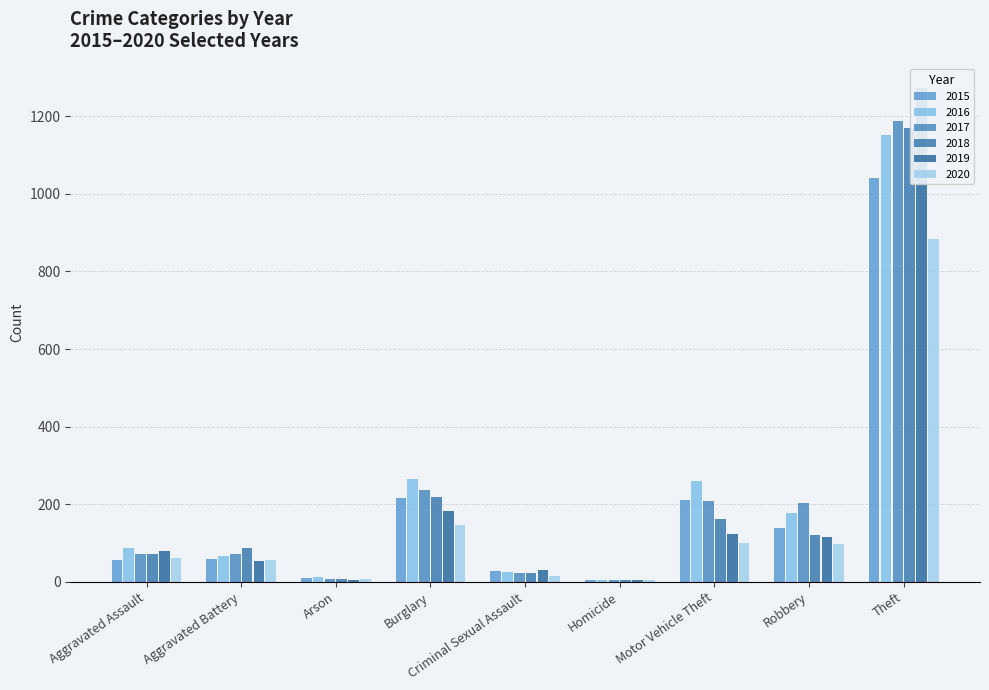

The value of 2015 at Arson is 10. True or false?

True